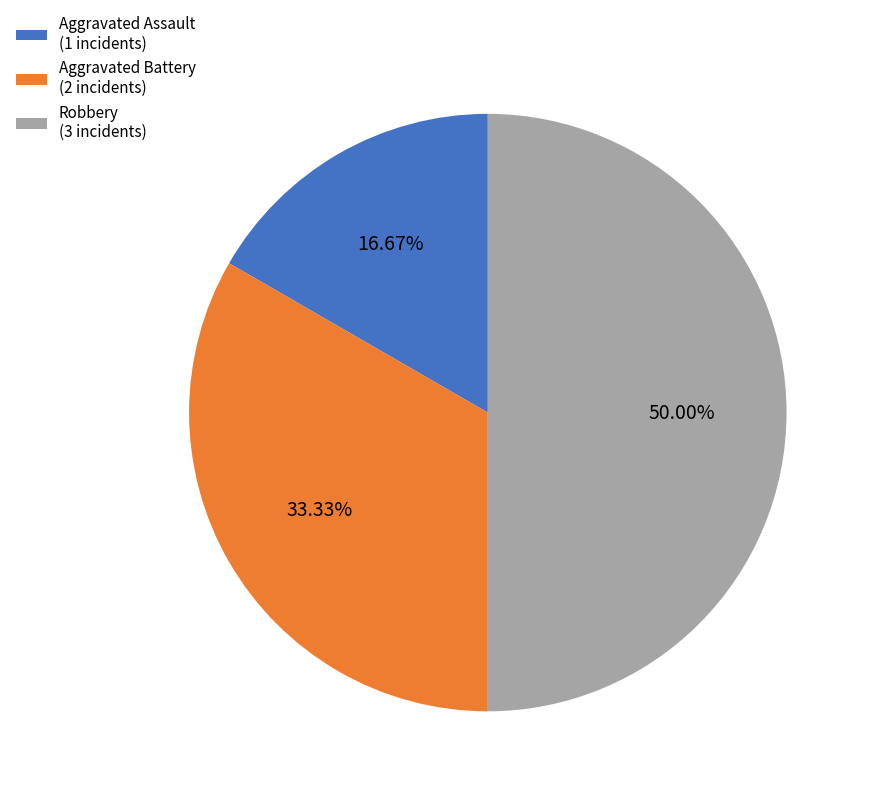

Which slice is the smallest?

Aggravated Assault